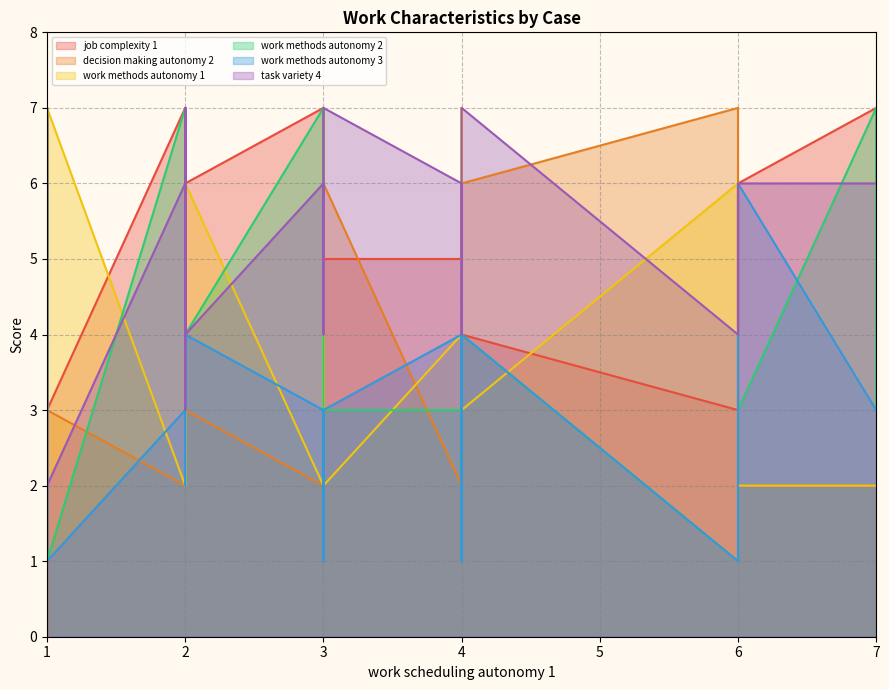

What is the average value of the work methods autonomy 1 series?

4